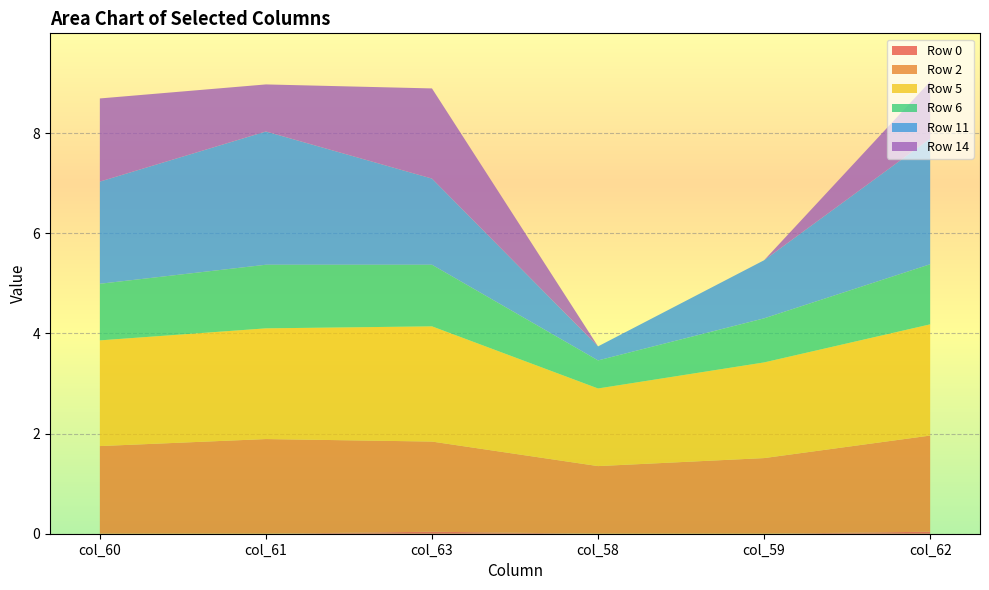

Reading left to right, what are all the values shown in this chart?

Row 0: 0.0	0.0	0.0	0.0	0.0	0.0
Row 2: 1.8	1.9	1.8	1.4	1.5	1.9
Row 5: 2.1	2.2	2.3	1.6	1.9	2.2
Row 6: 1.1	1.3	1.2	0.6	0.9	1.2
Row 11: 2.0	2.7	1.7	0.3	1.2	2.5
Row 14: 1.7	0.9	1.8	0.0	0.0	1.1